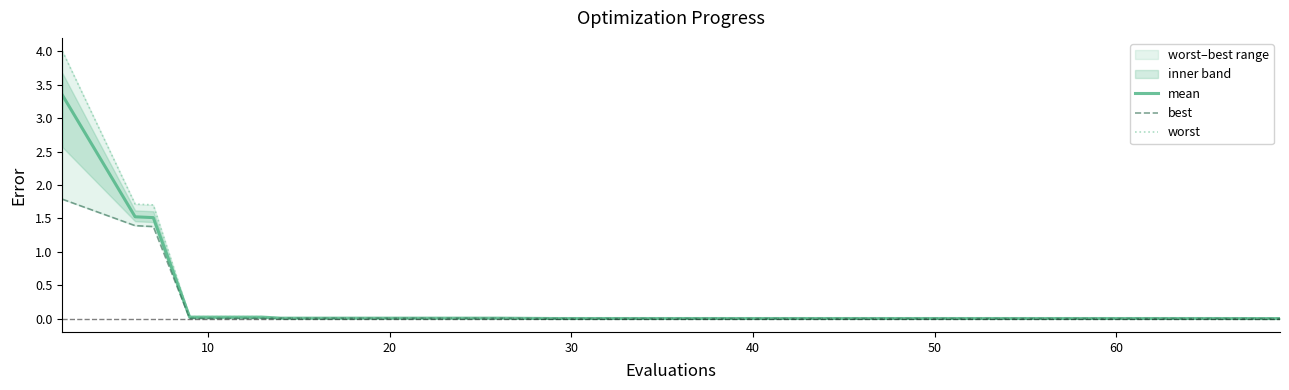

True or false: best and worst intersect in this chart.

False